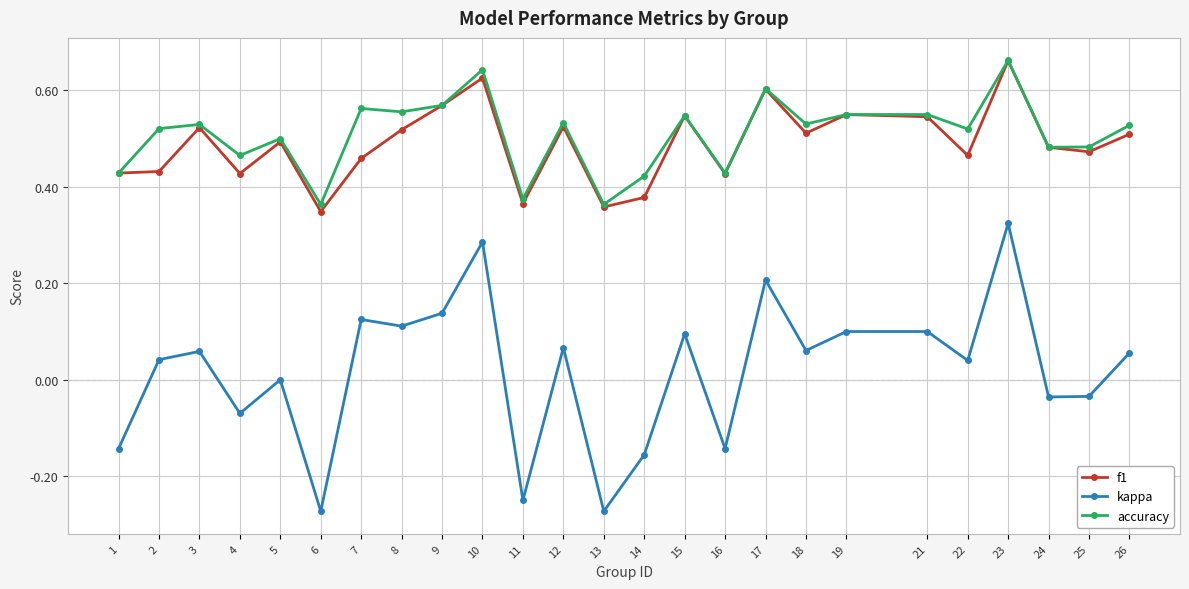

Is it true that f1 equals 0.3 at 12?

False